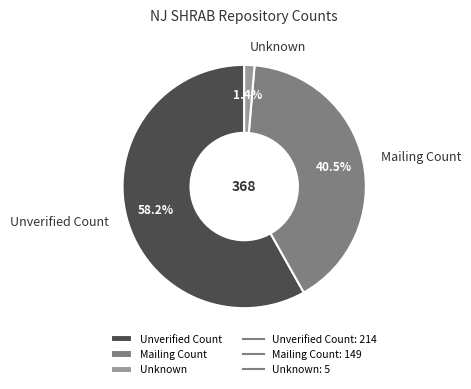

Is Unverified Count the majority of the pie?

Yes